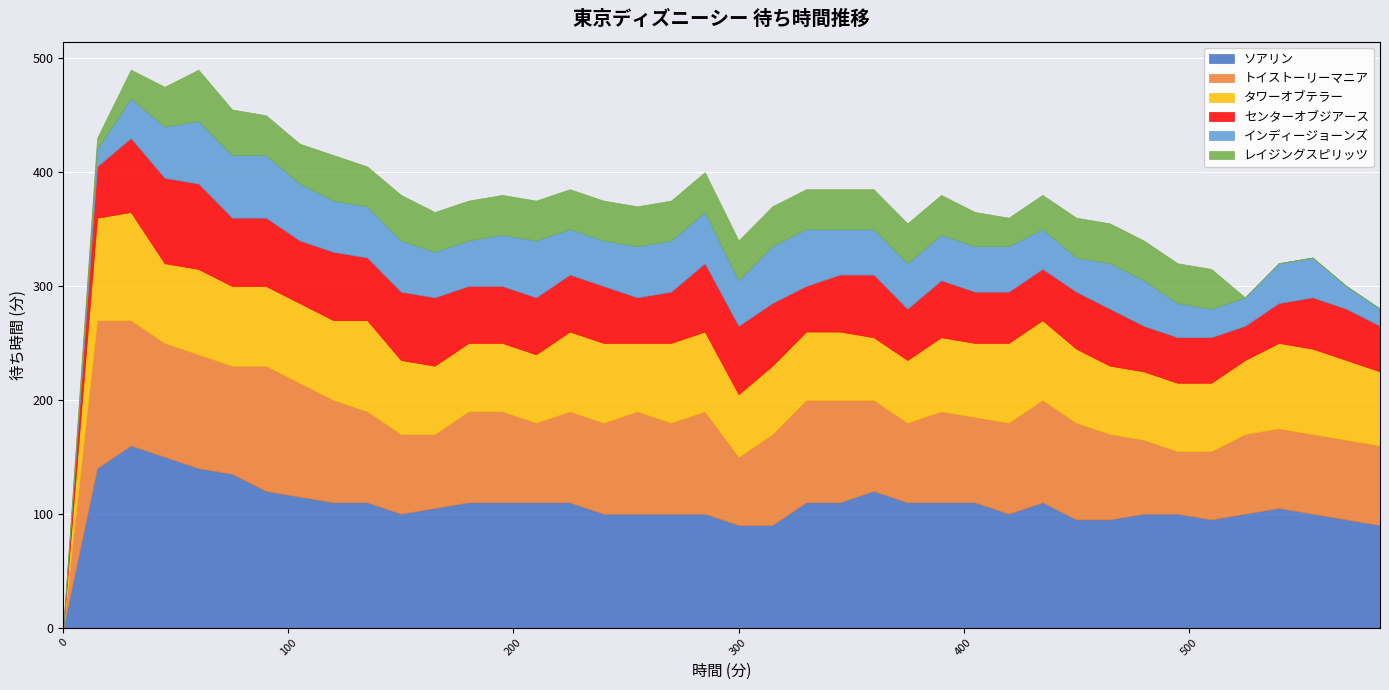

What are all the series names shown in the legend?

ソアリン, トイストーリーマニア, タワーオブテラー, センターオブジアース, インディージョーンズ, レイジングスピリッツ